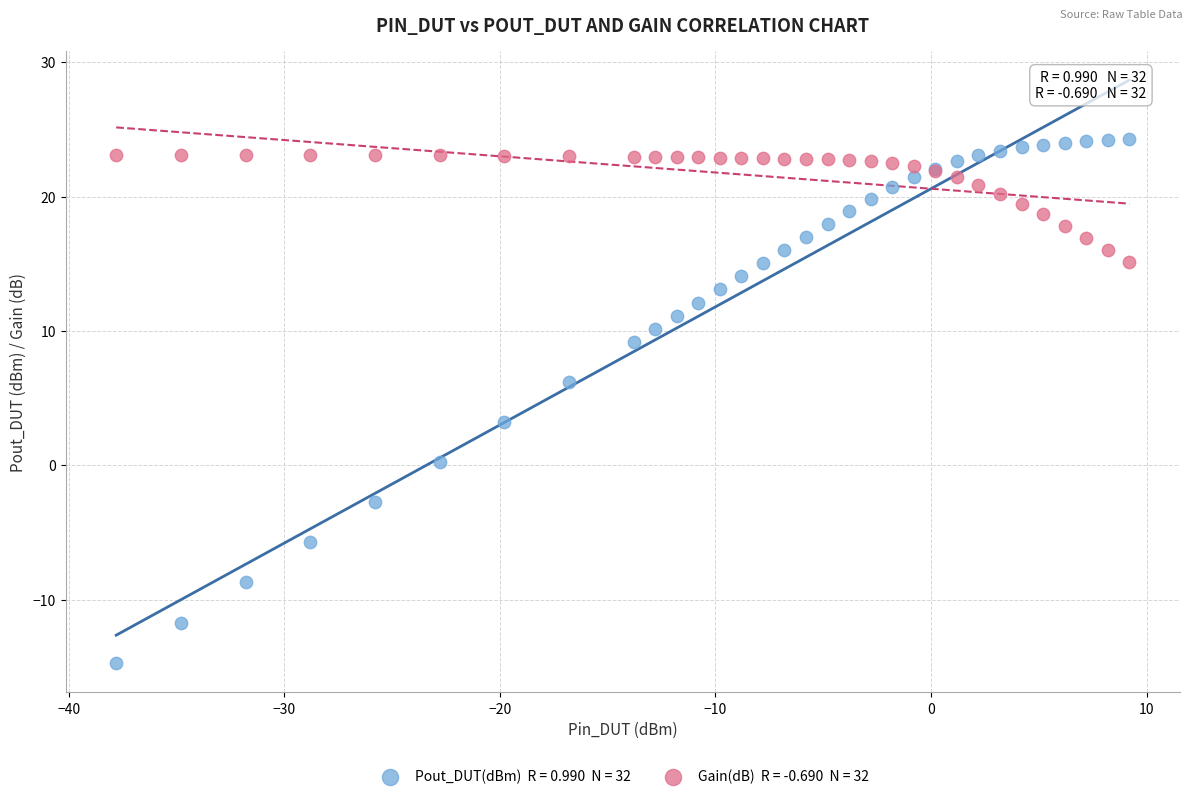

Across all series, what Y value is closest to 4?

3.3